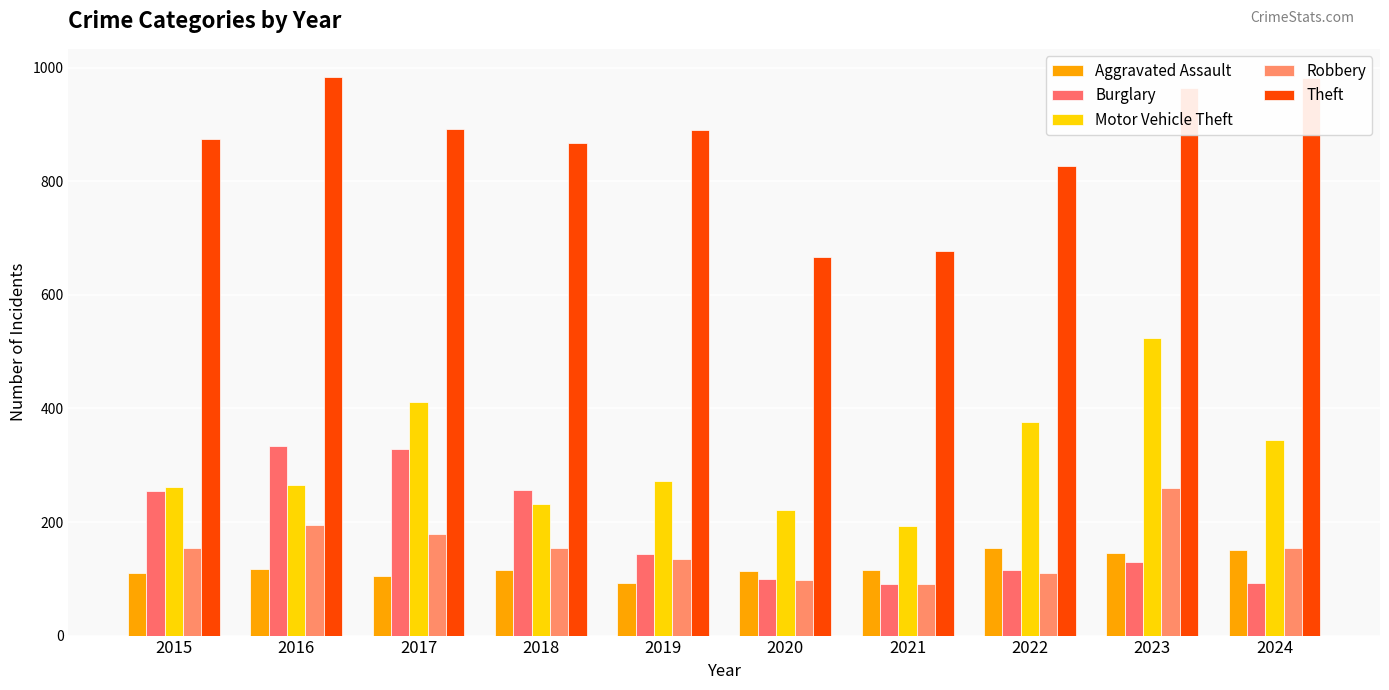

At which label does Robbery first exceed 154?

2016